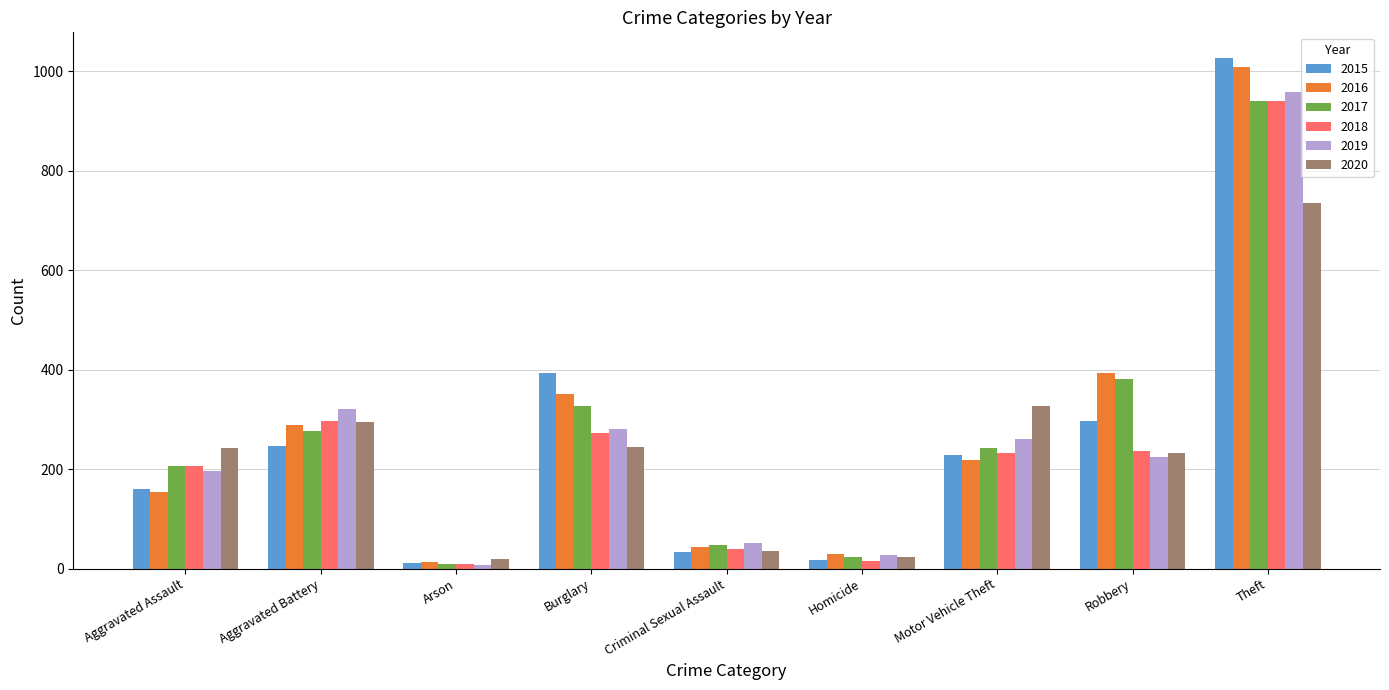

What is the lowest value of the 2019 series?

8